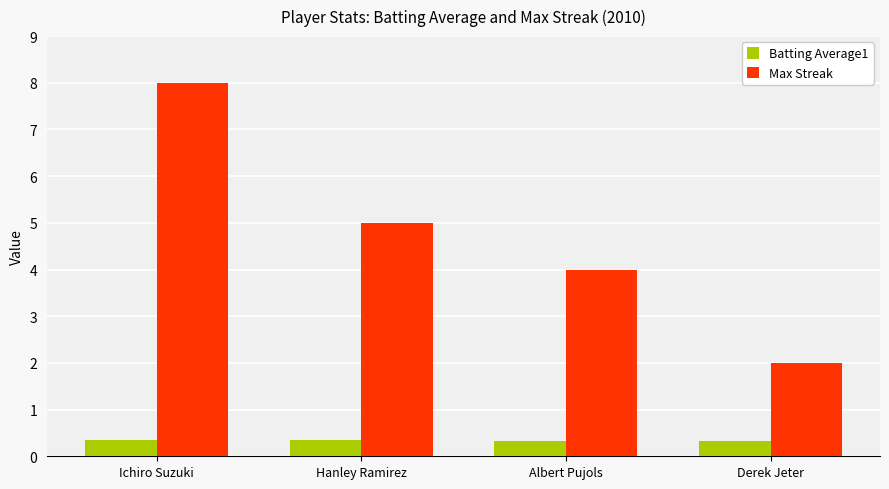

Which series has the widest spread of values?

Max Streak